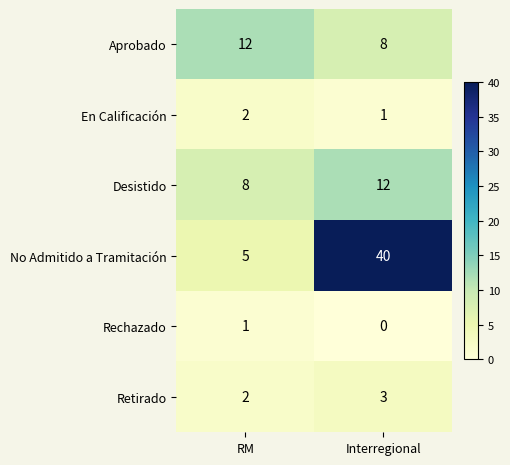

At which category is the sum across all series the highest?

Interregional